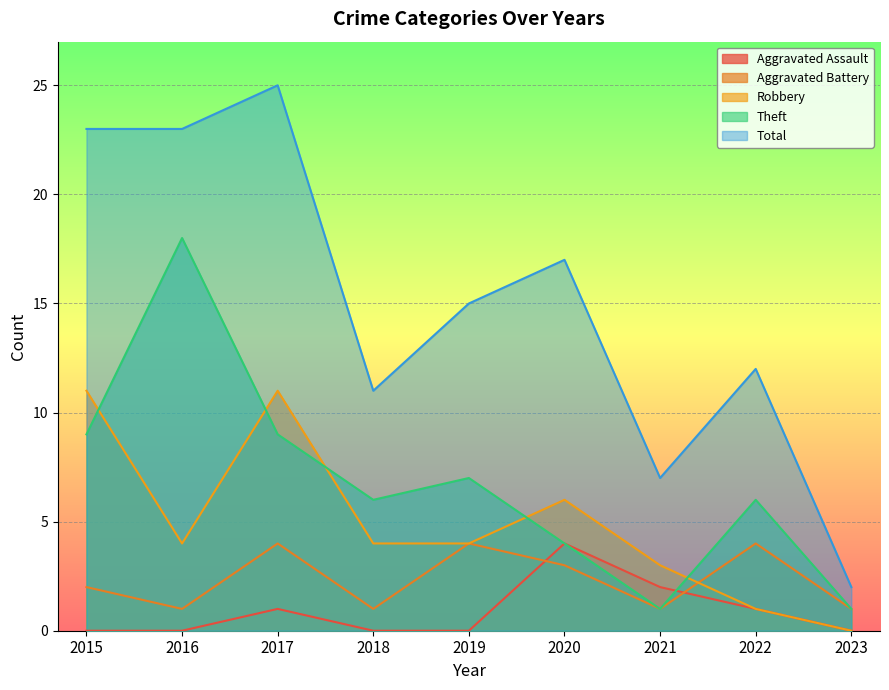

At how many categories does at least one series exceed 12?

5